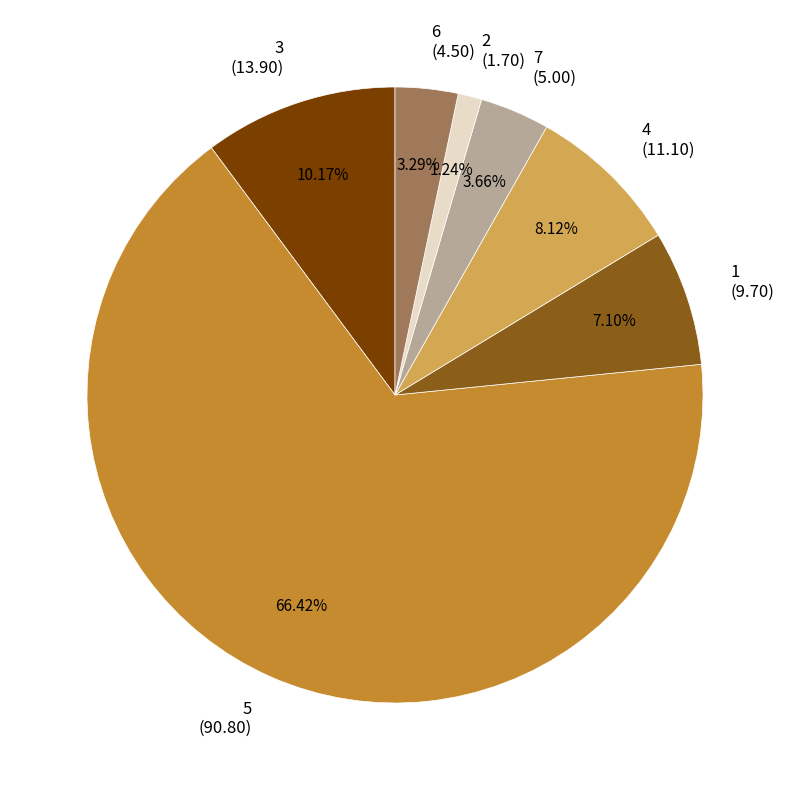

To the nearest percent, what portion does 2 represent?

1%